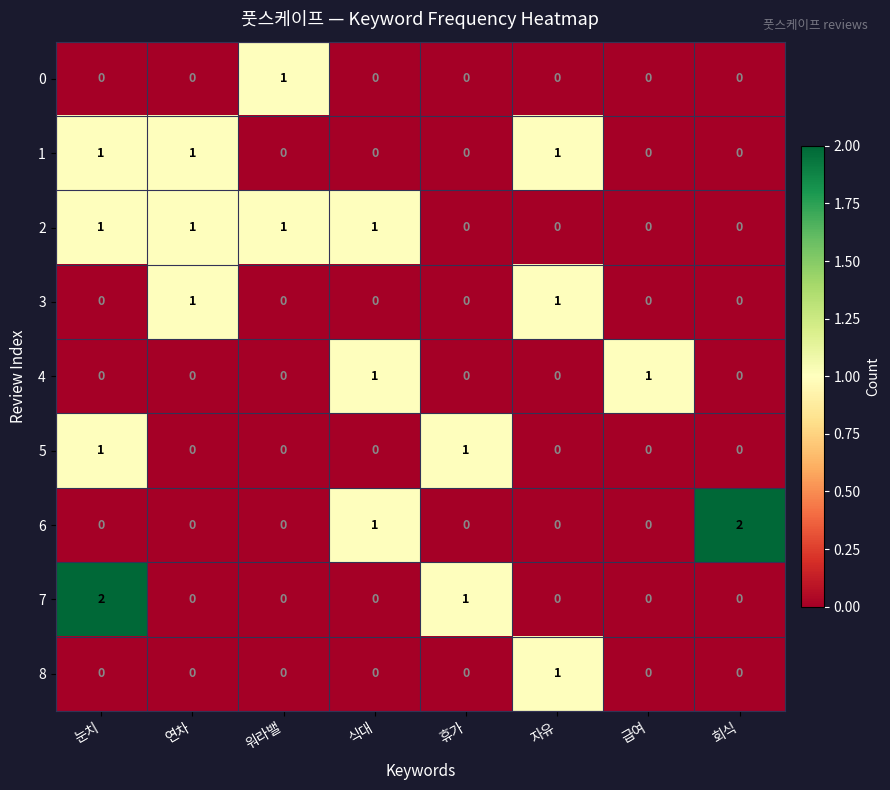

How many positive values does the 6 series have?

2